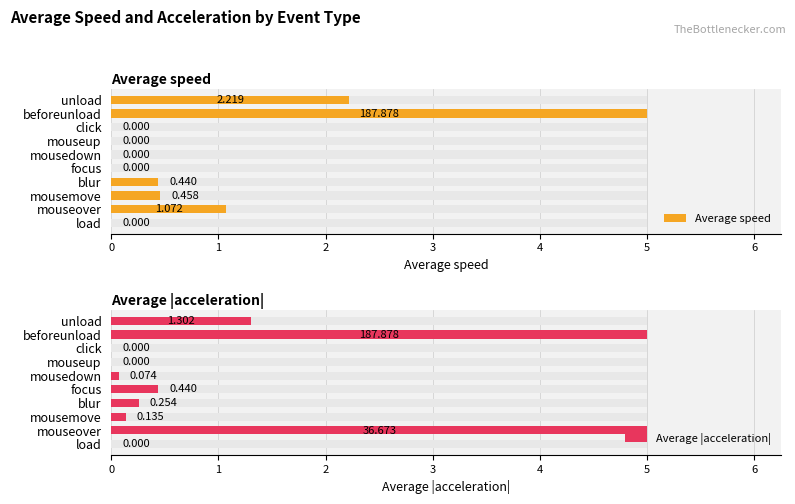

Which series has the largest total across all categories?

Average |acceleration|